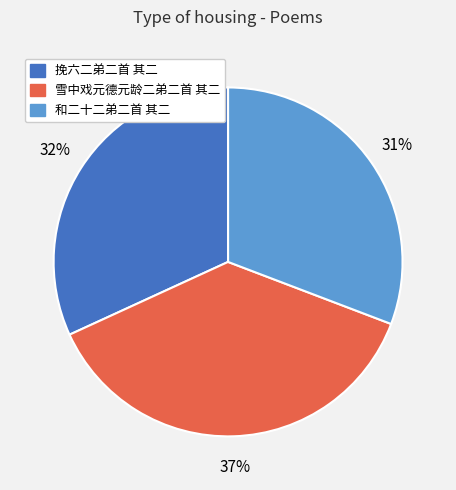

Count the number of slices in the pie.

3